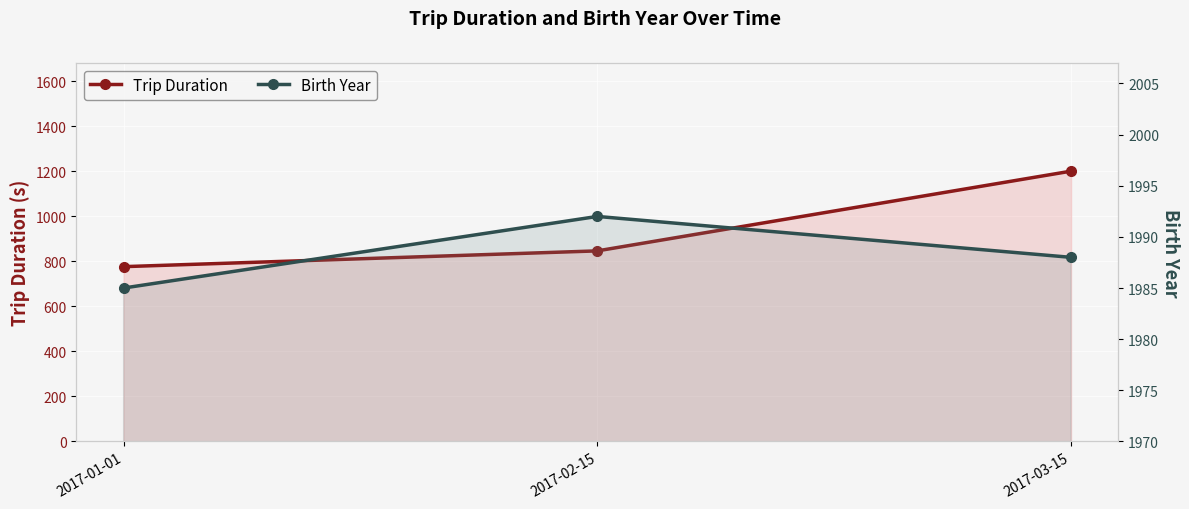

Reading left to right, transcribe all the data shown in this chart.

Trip Duration: 2017-01-01=776	2017-02-15=846	2017-03-15=1200
Birth Year: 2017-01-01=1985	2017-02-15=1992	2017-03-15=1988